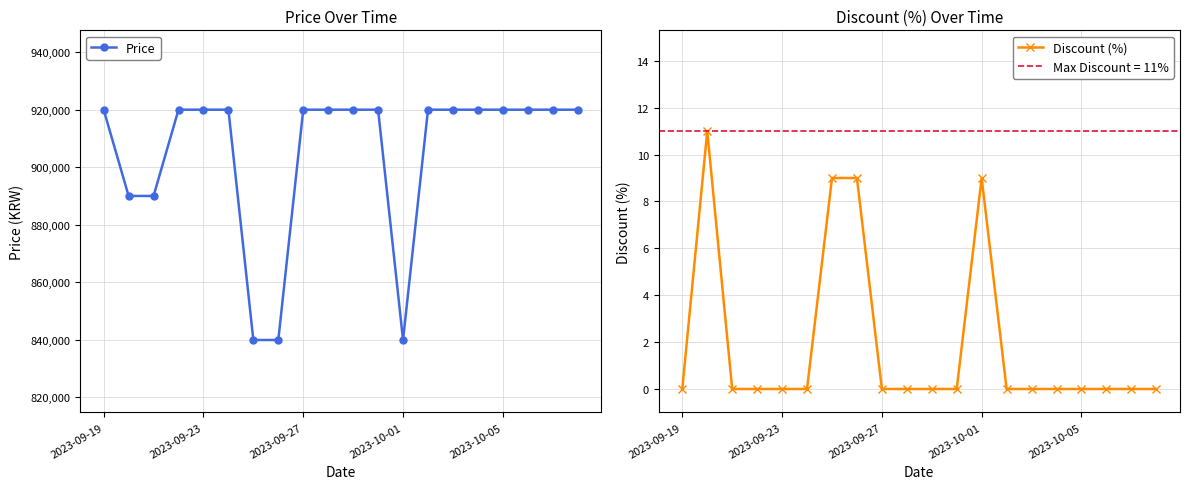

True or false: Discount (%) has a value of 7 at 2023-09-23.

False